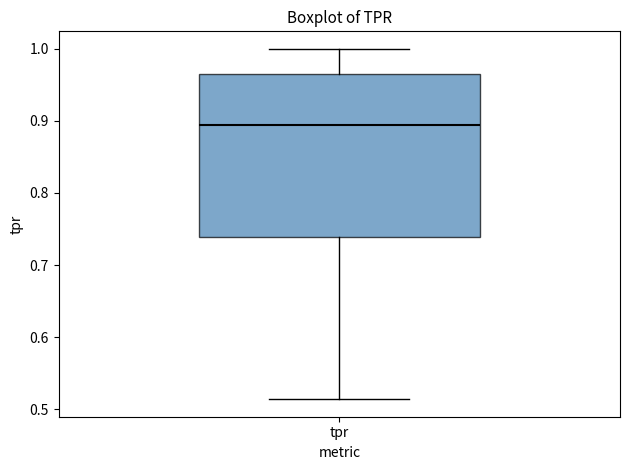

Where does the upper whisker of the box for tpr end on the y-axis? The values are not printed on the chart, so give them approximately, as read against the axis.

1.00